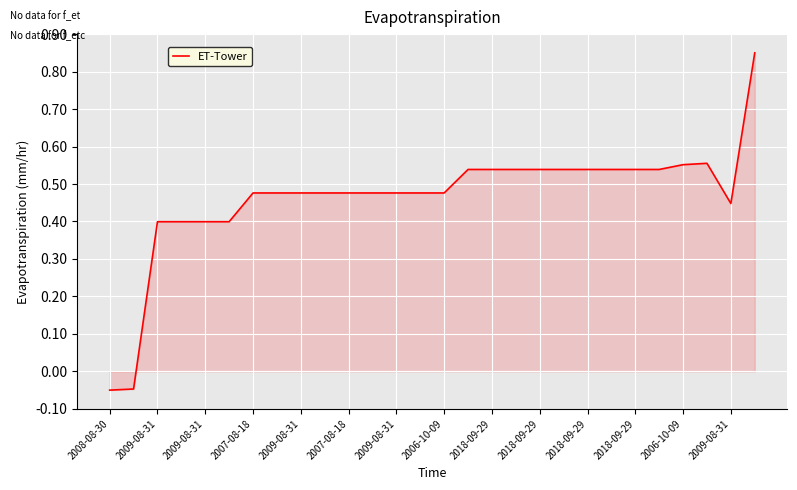

Is this an area chart (filled region under the line)?

Yes